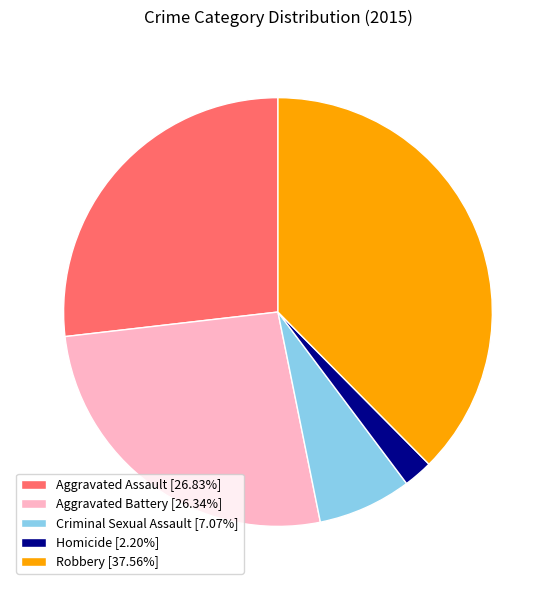

Combined, do Criminal Sexual Assault [7.07%] and Homicide [2.20%] account for over 50%?

No